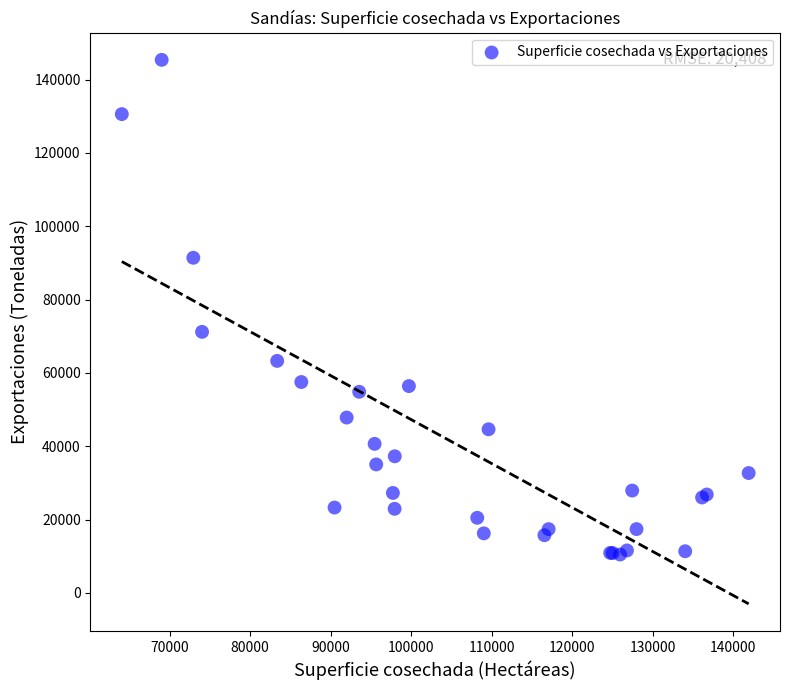

What Y value in the scatter plot is closest to 77916?

71184.0